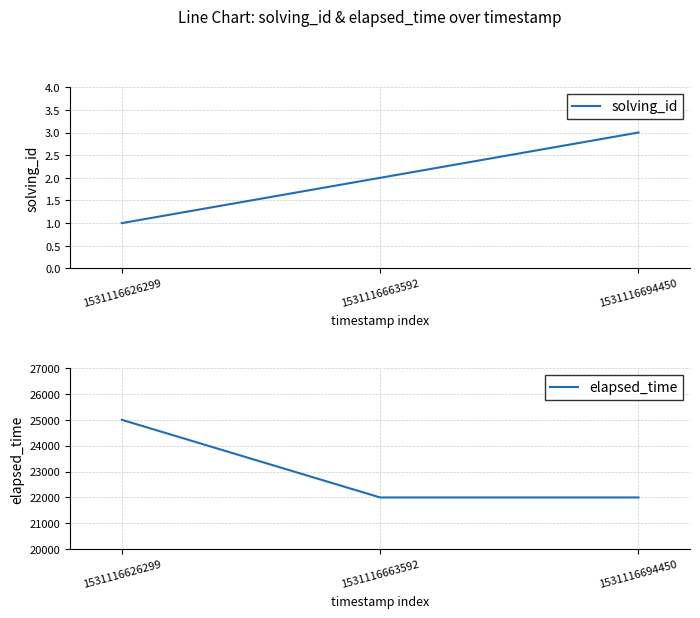

List the series in order of their overall mean, highest first.

elapsed_time, solving_id